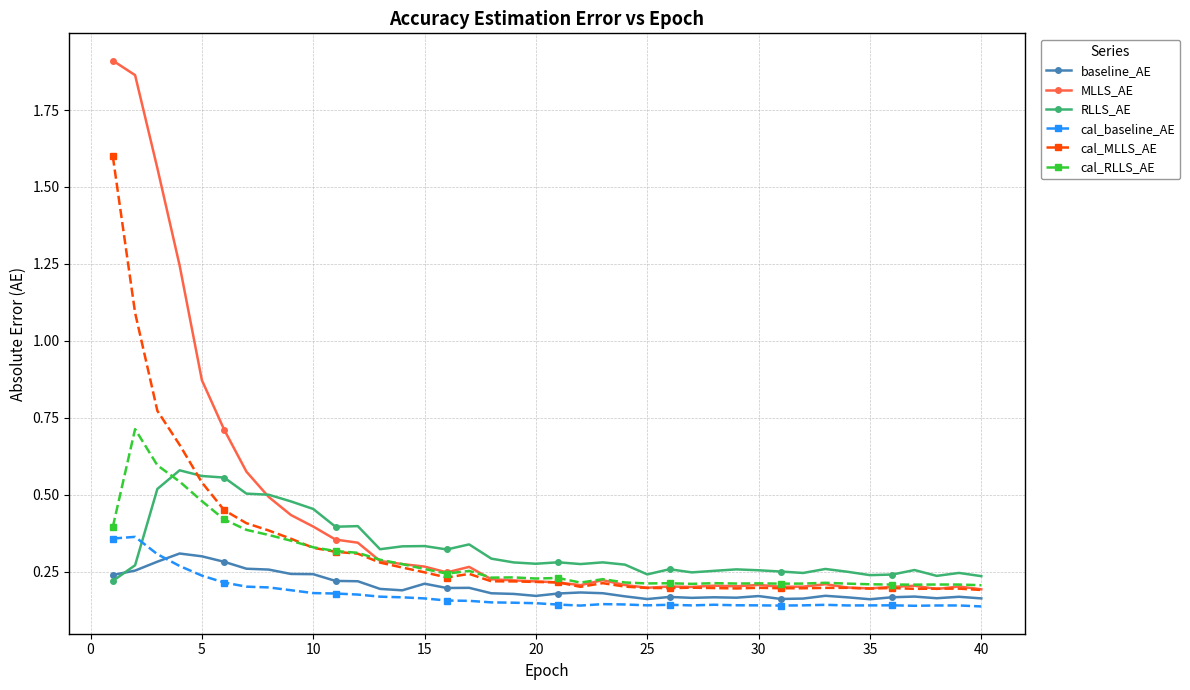

Does the chart have visible grid lines?

Yes